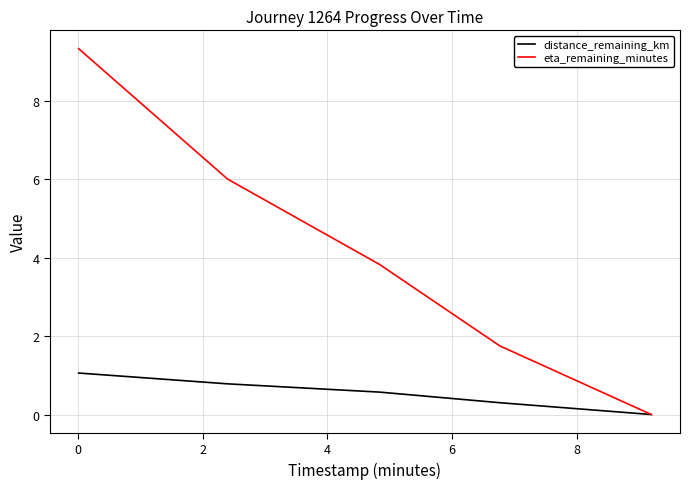

Which series has the widest spread of values?

eta_remaining_minutes